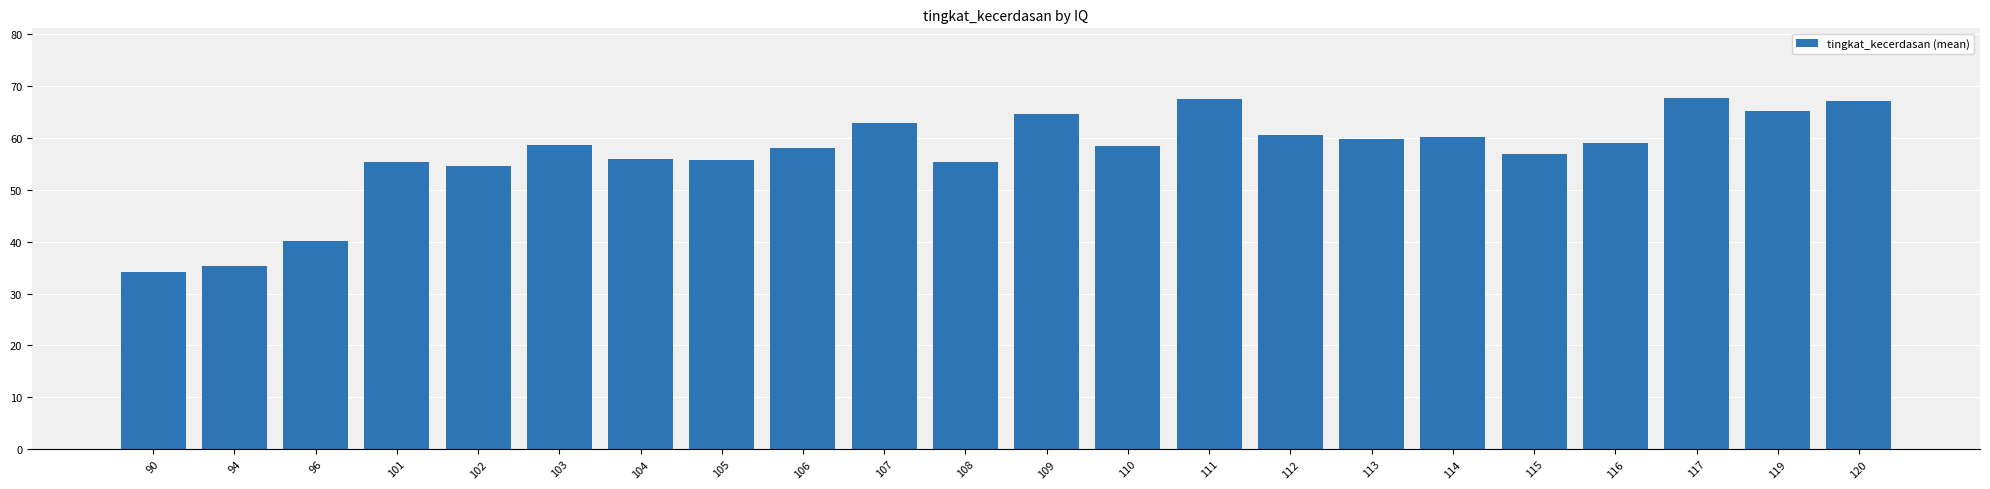

What is the difference between the values at 90 and 120?

32.9